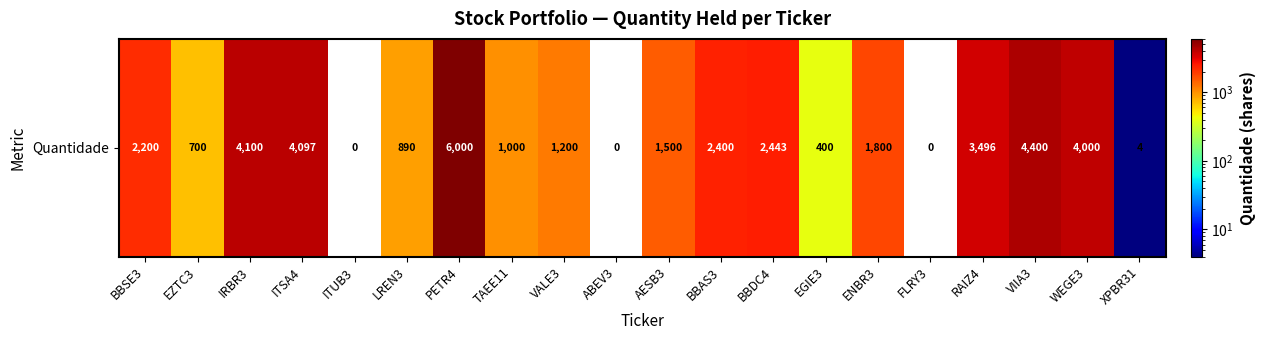

What is the difference between the values at EGIE3 and EZTC3?

300